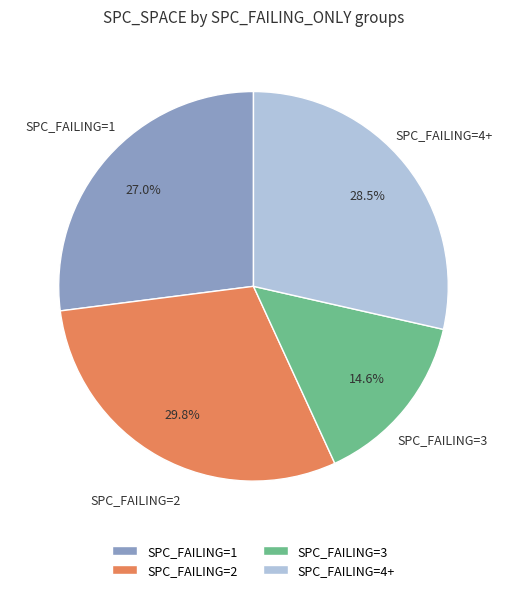

What is the largest slice in the pie chart?

SPC_FAILING=2